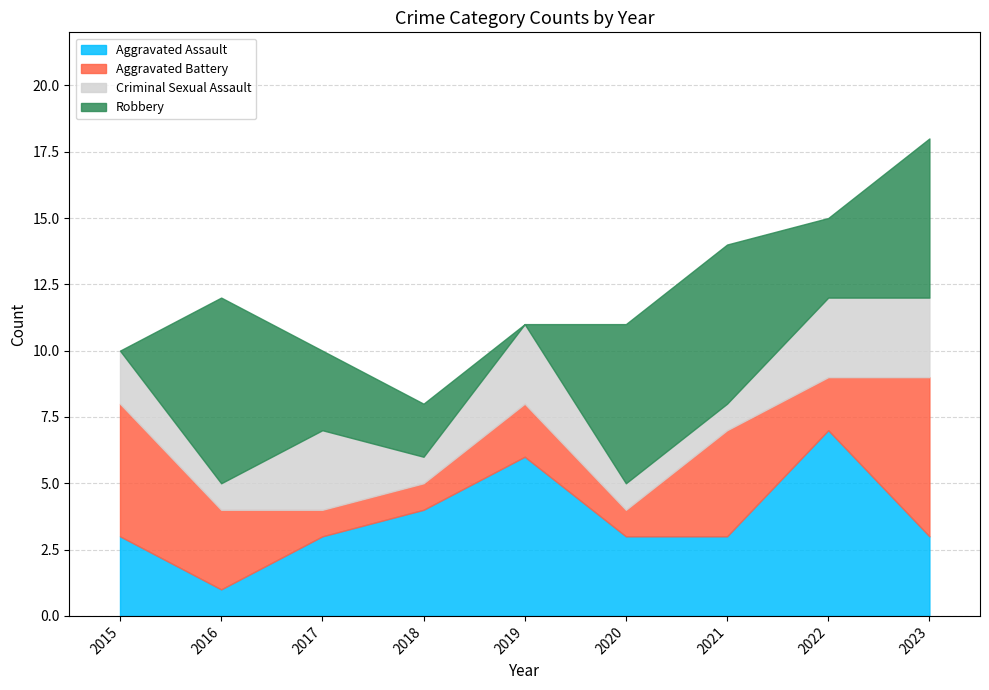

Between 2020 and 2023, which series saw the biggest shift?

Aggravated Battery